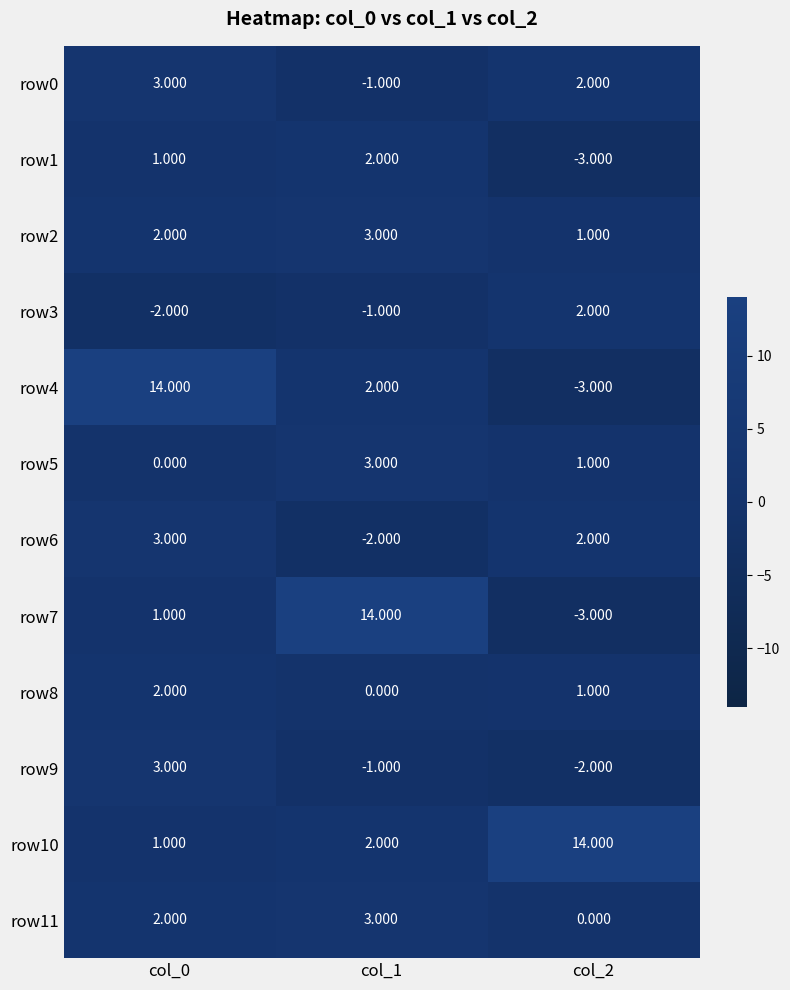

How many values in the row3 series are below -1?

1